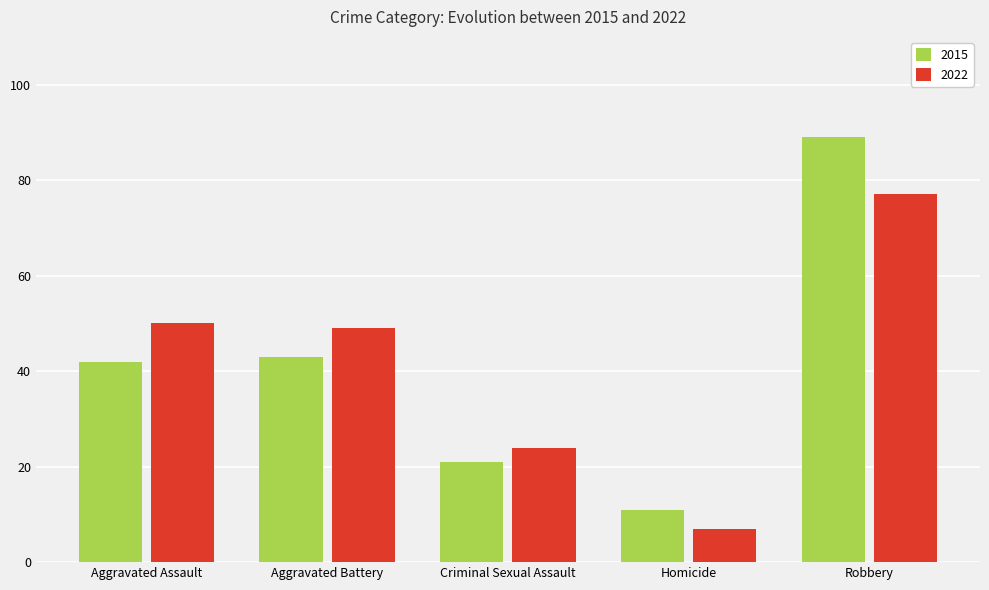

The 2015 series shows 11 at Homicide. True or false?

True